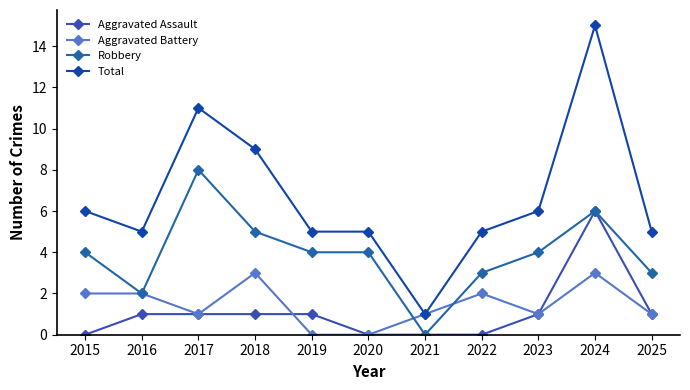

How many lines are shown in the chart?

4